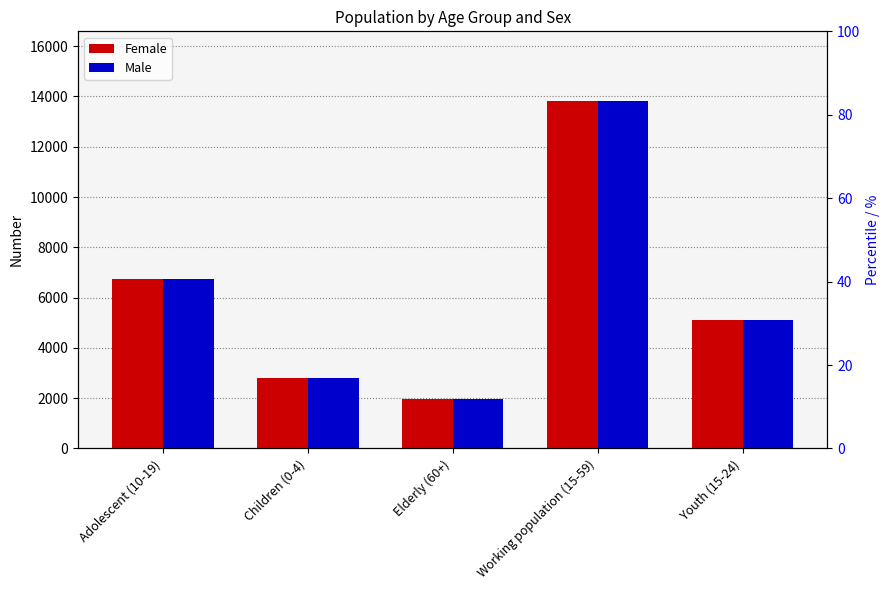

List the series in order of their peak value, lowest first.

Female, Male